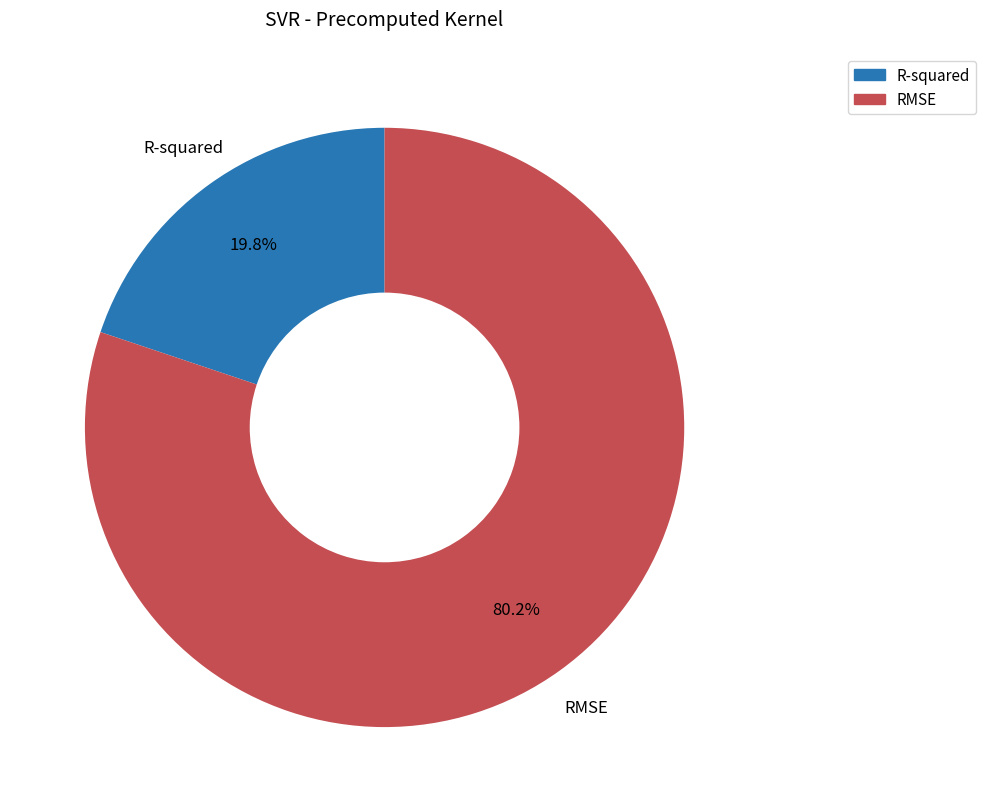

What is the smallest slice in the pie chart?

R-squared